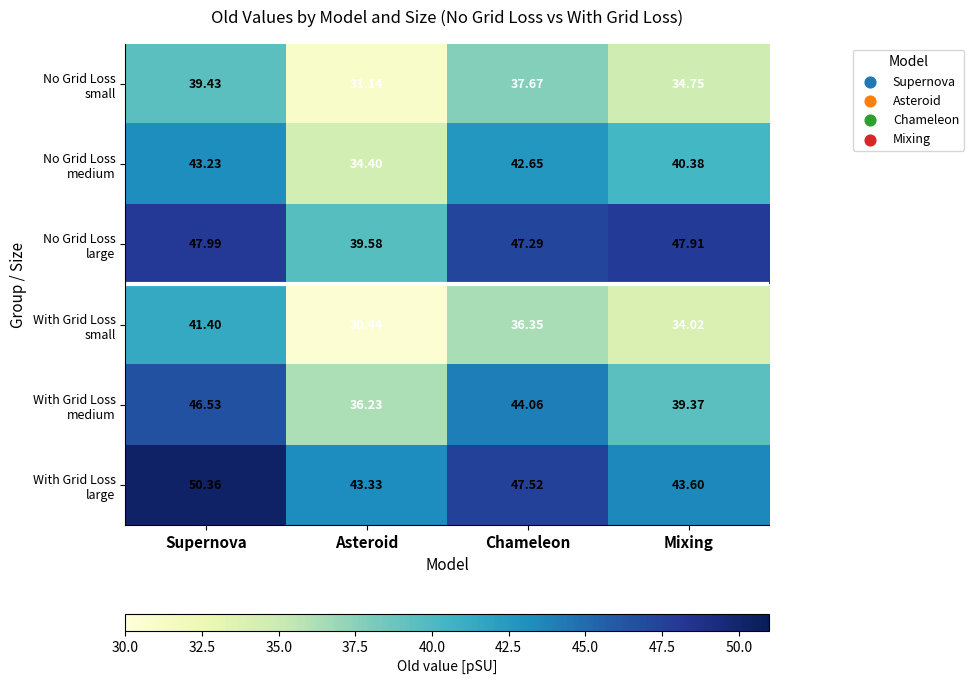

At which category does the chart reach its peak across all series?

Supernova